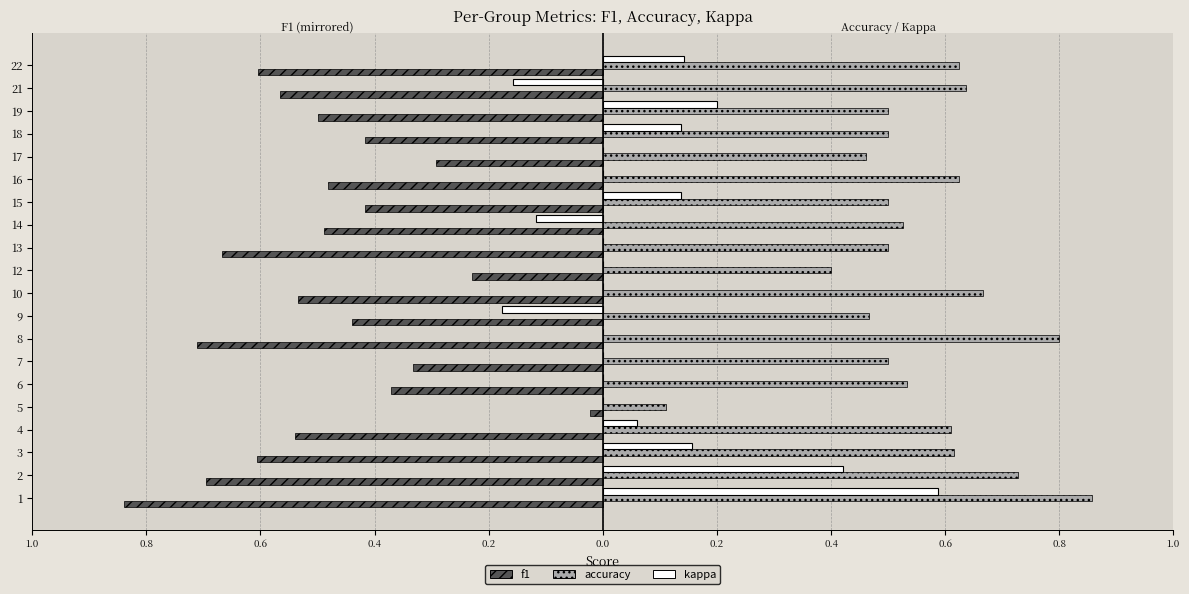

What are all the series names shown in the legend?

f1, accuracy, kappa